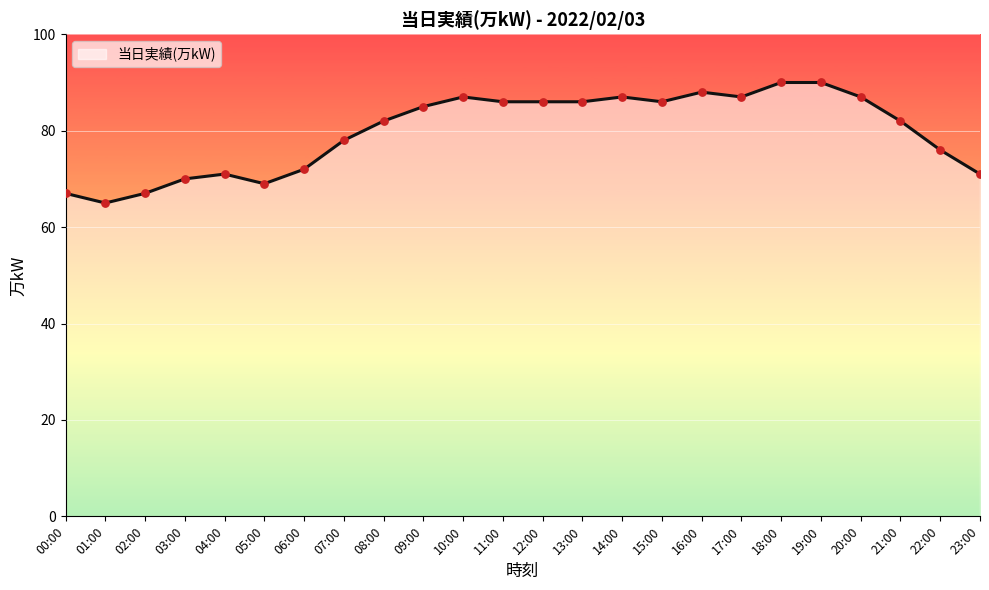

What is the ratio of the value at 19:00 to the value at 23:00?

1.3